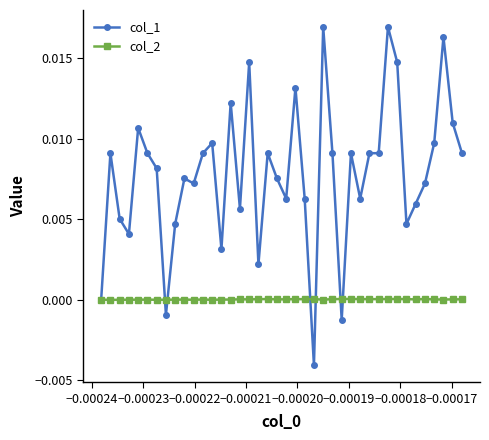

How many distinct data groups are displayed?

2